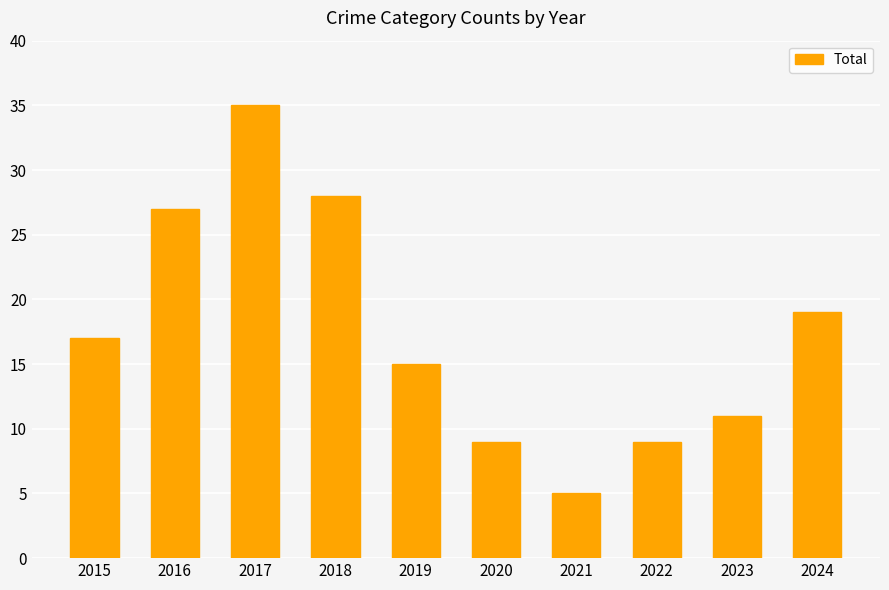

Approximately how many times larger is the value at 2017 compared to 2023?

3.2